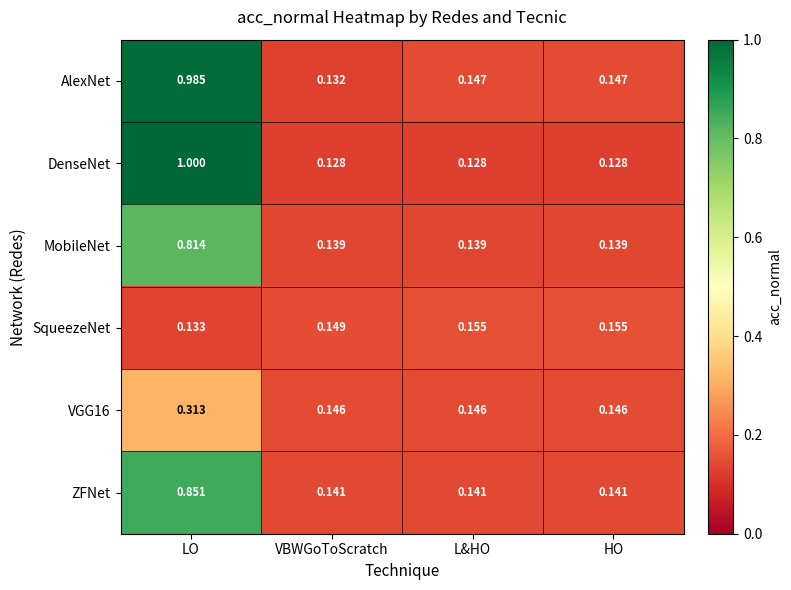

At which label is SqueezeNet closest to 0?

LO